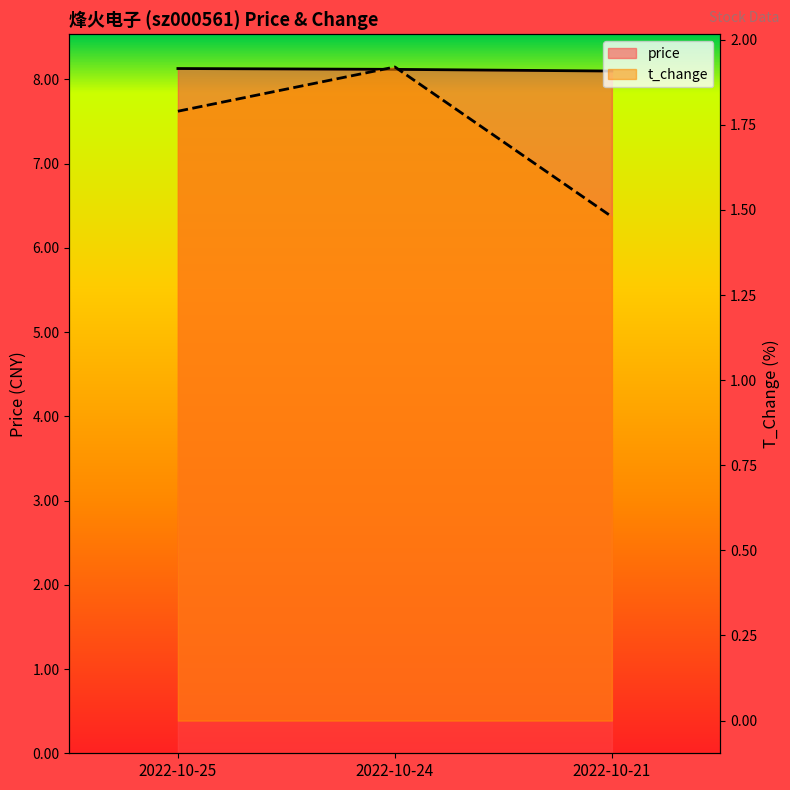

At how many categories does at least one series exceed 5?

3